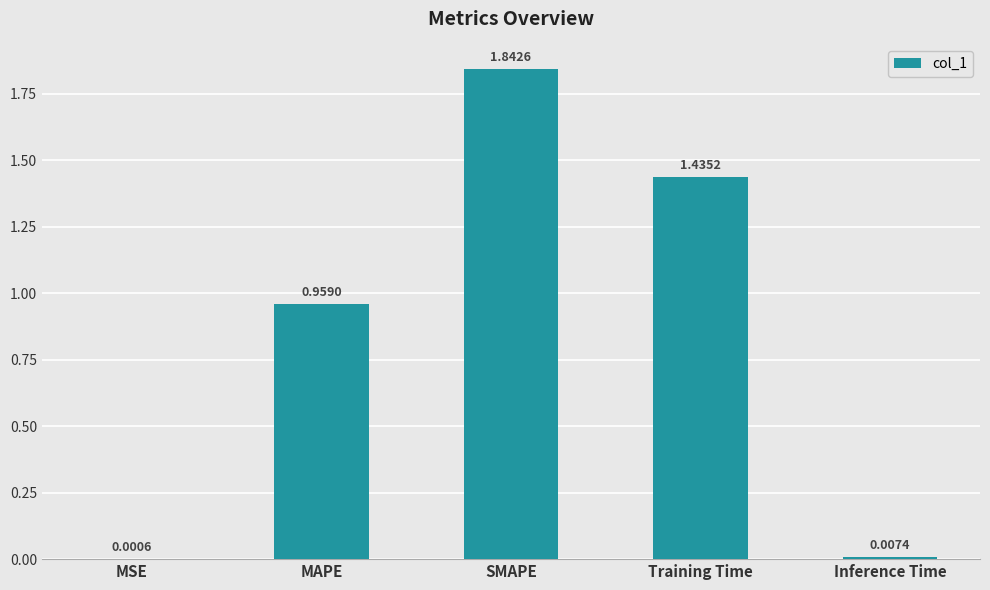

What is the sum of all values?

4.2